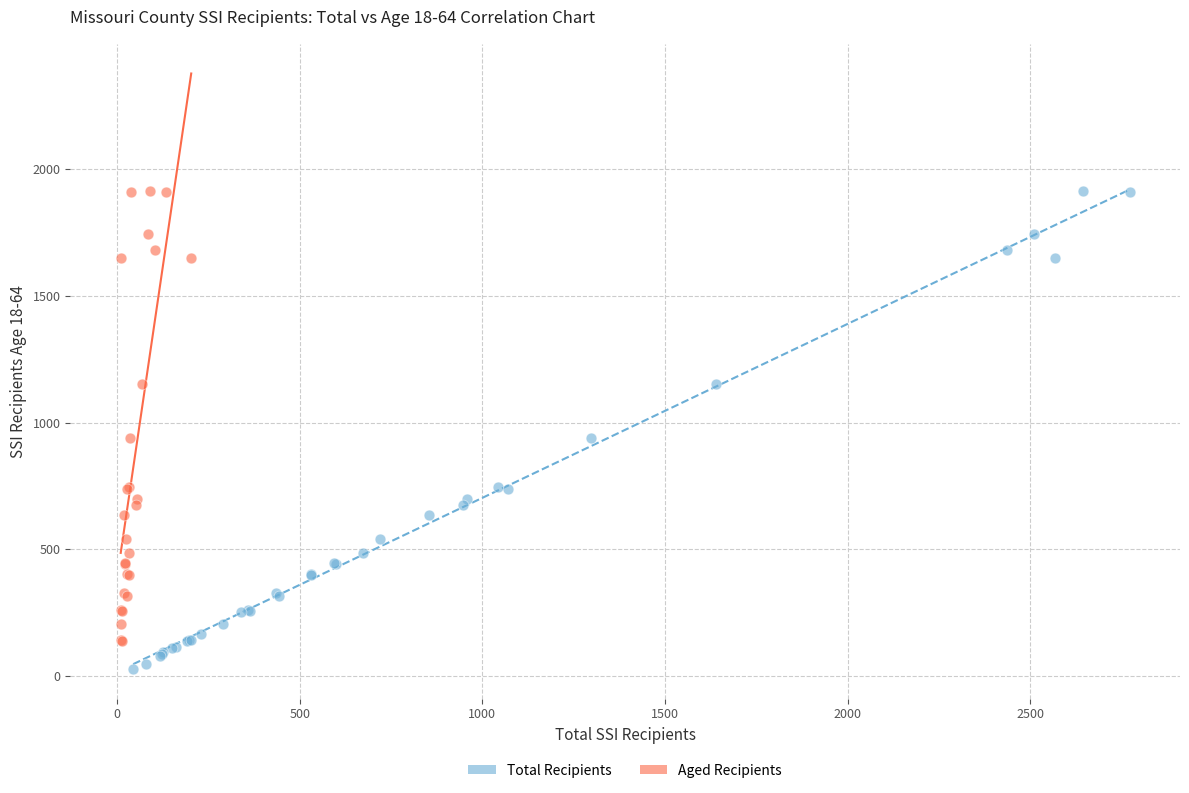

What are all the series names shown in the legend?

Total Recipients, Aged Recipients